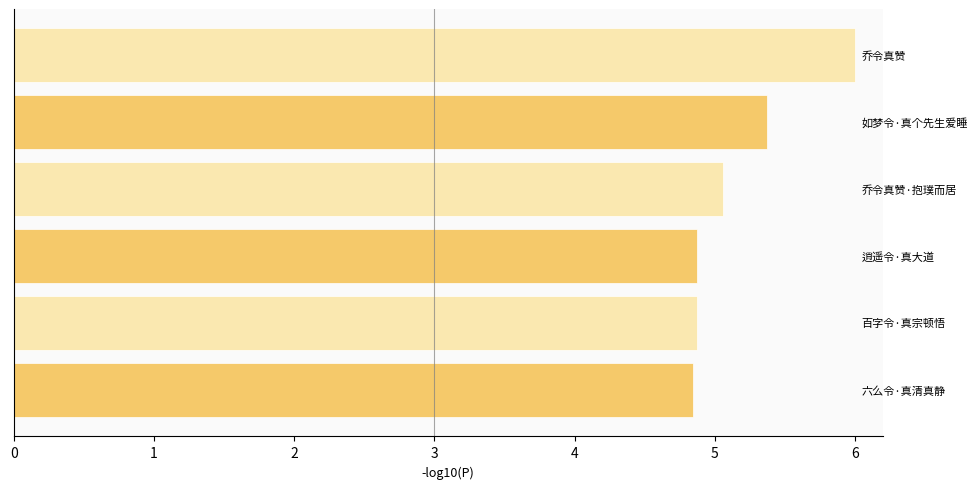

What is the smallest value displayed?

4.8